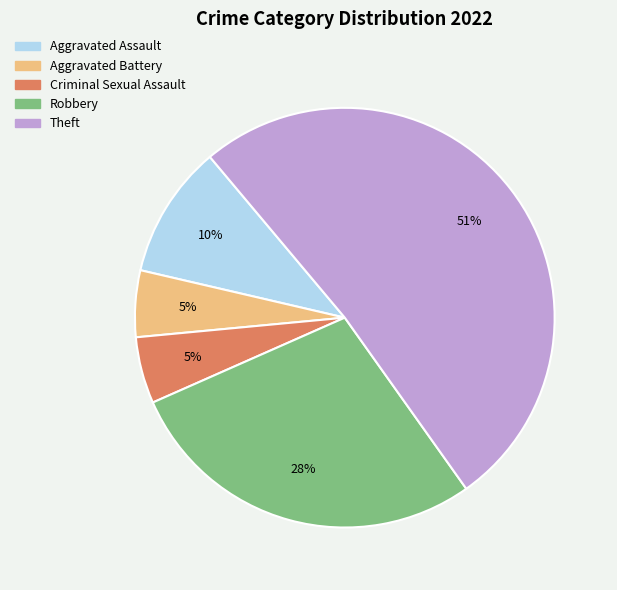

True or false: Robbery accounts for 28% of the total.

True